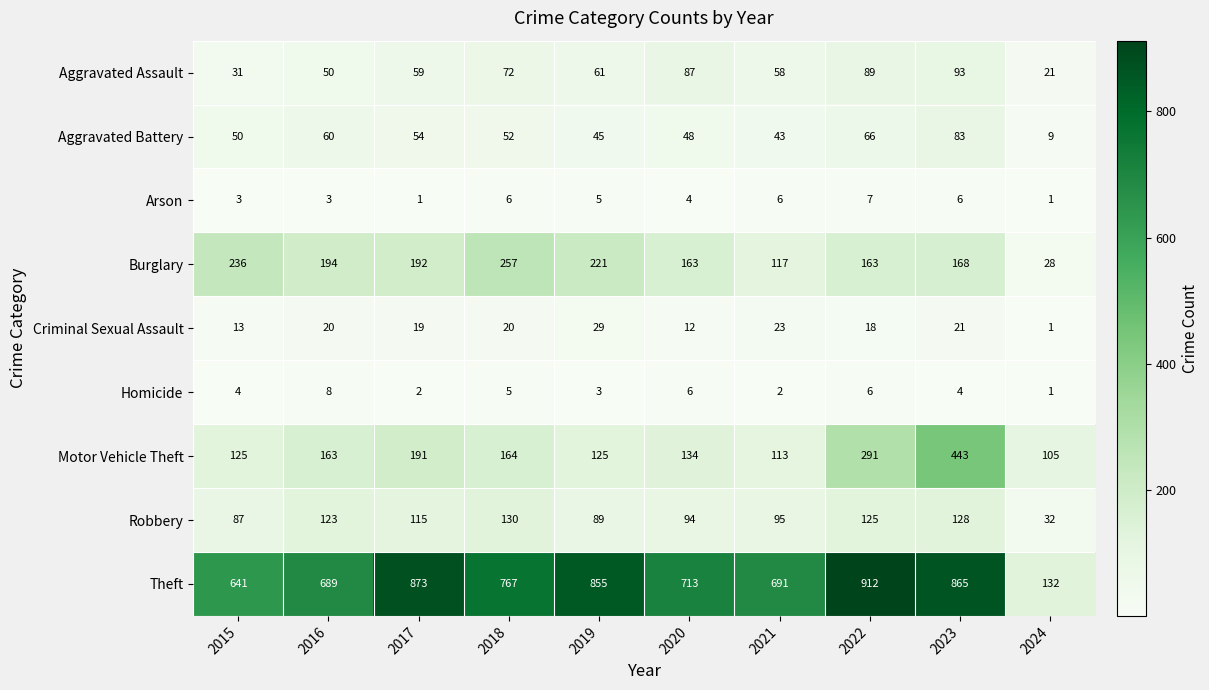

The value of Aggravated Assault at 2022 is 89. True or false?

True